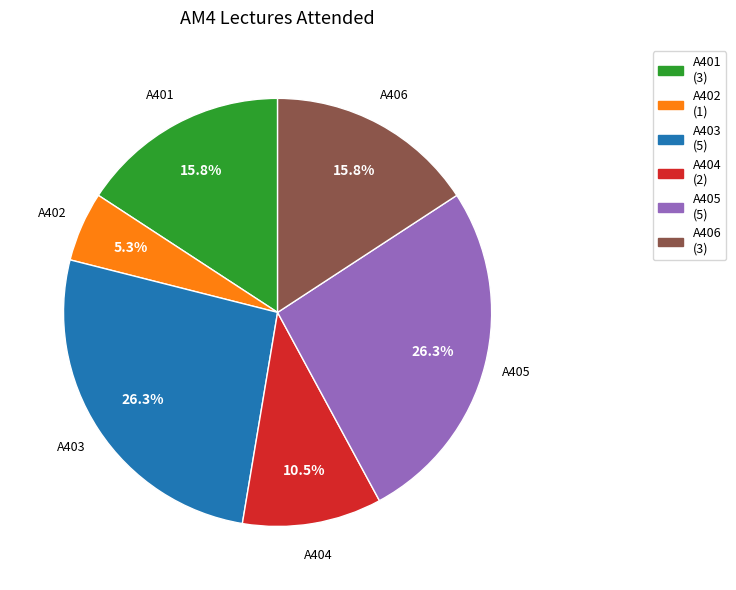

Do A405 and A401 together represent more than half of the pie?

No